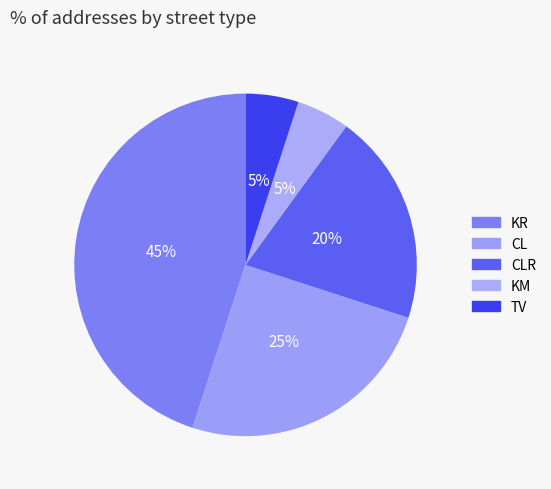

Which category has the biggest portion of the pie?

KR